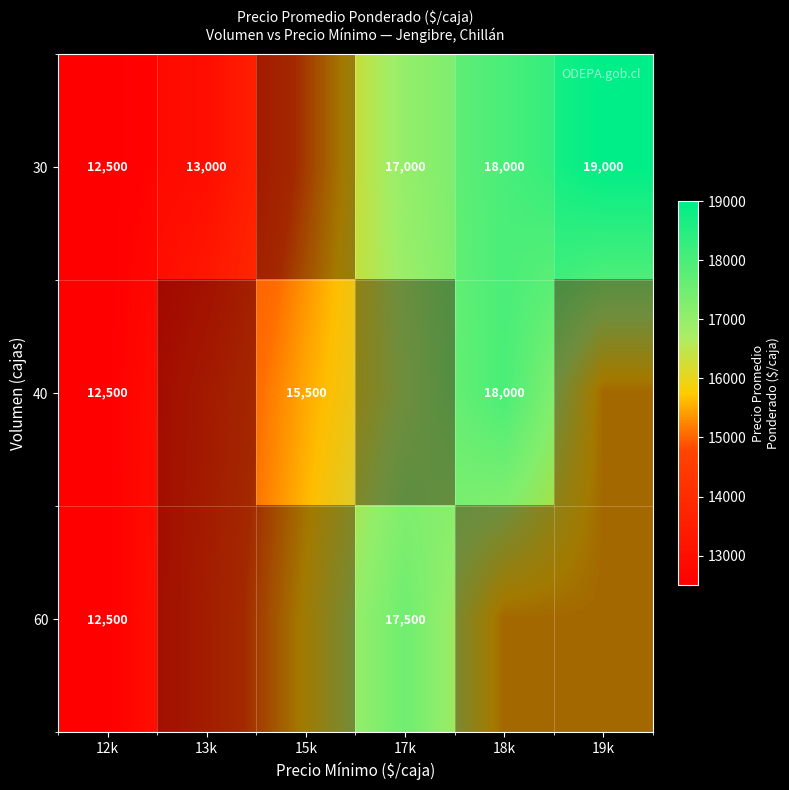

What is the highest value of the 40 series?

18000.0